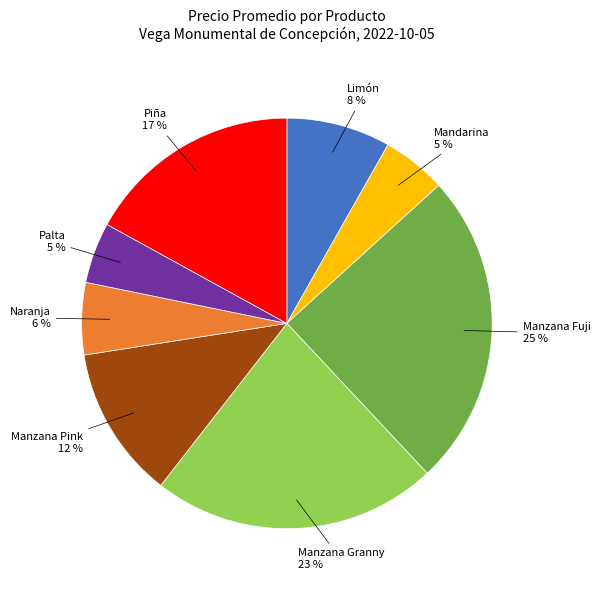

Is there a majority slice in this chart?

No